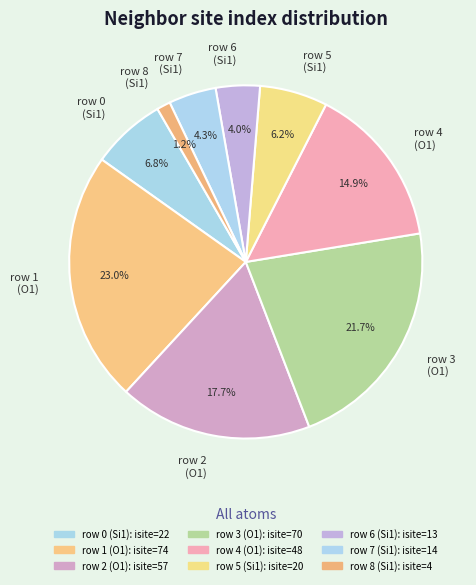

Is row 8 (Si1) the majority of the pie?

No